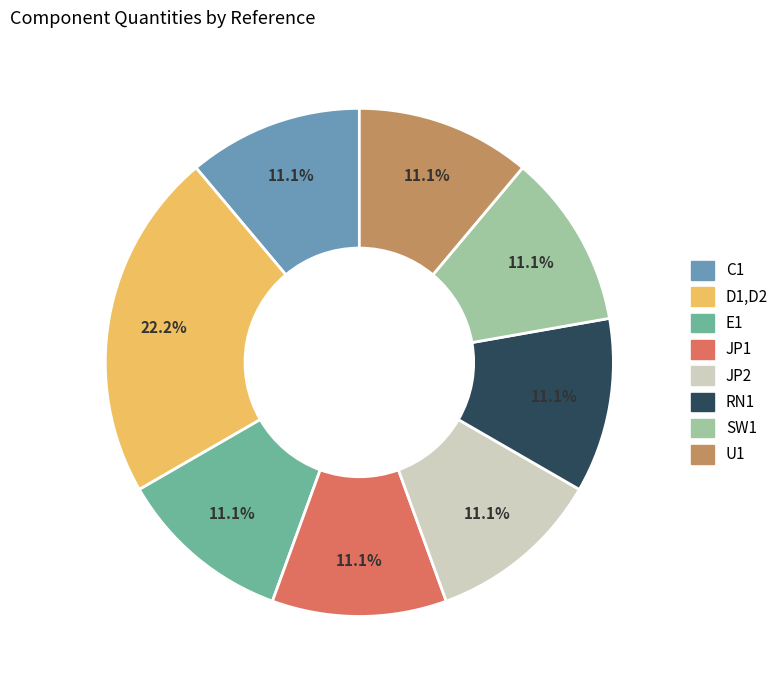

True or false: E1 accounts for 4% of the total.

False